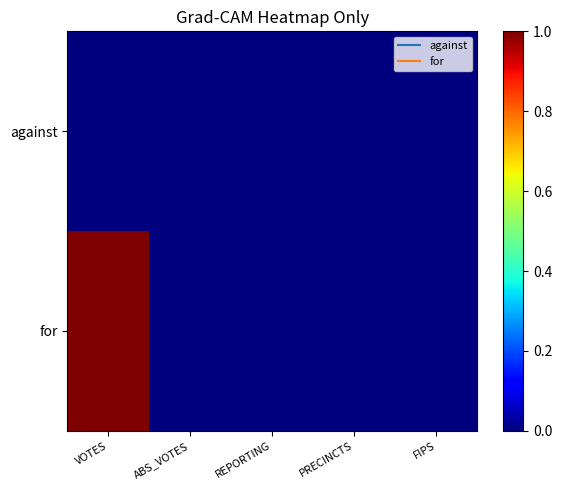

Between VOTES and REPORTING, which is larger?

VOTES